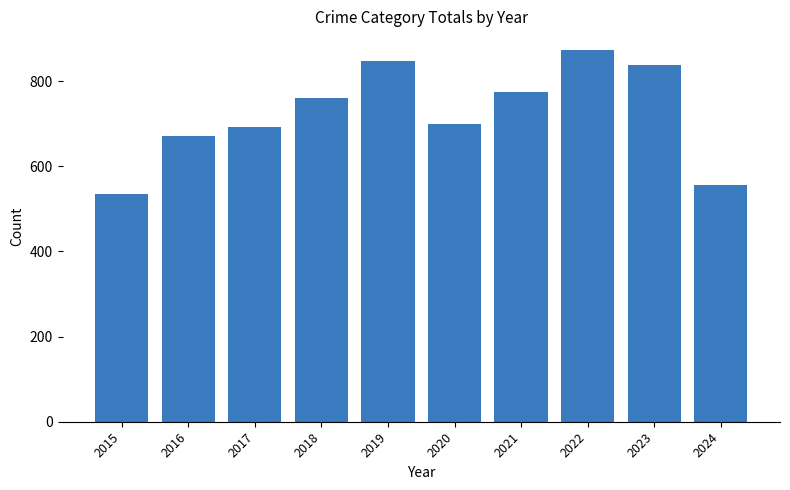

What is the difference between the maximum and minimum values?

338